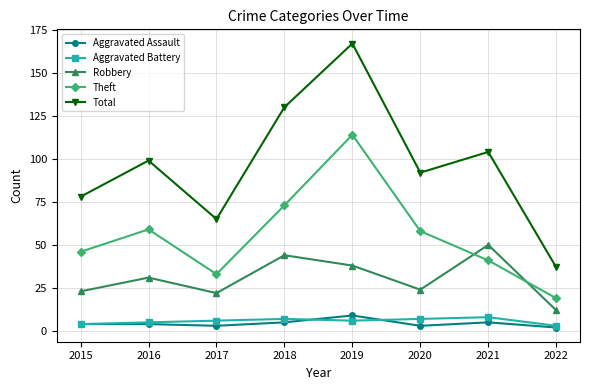

Which series has the widest spread of values?

Total